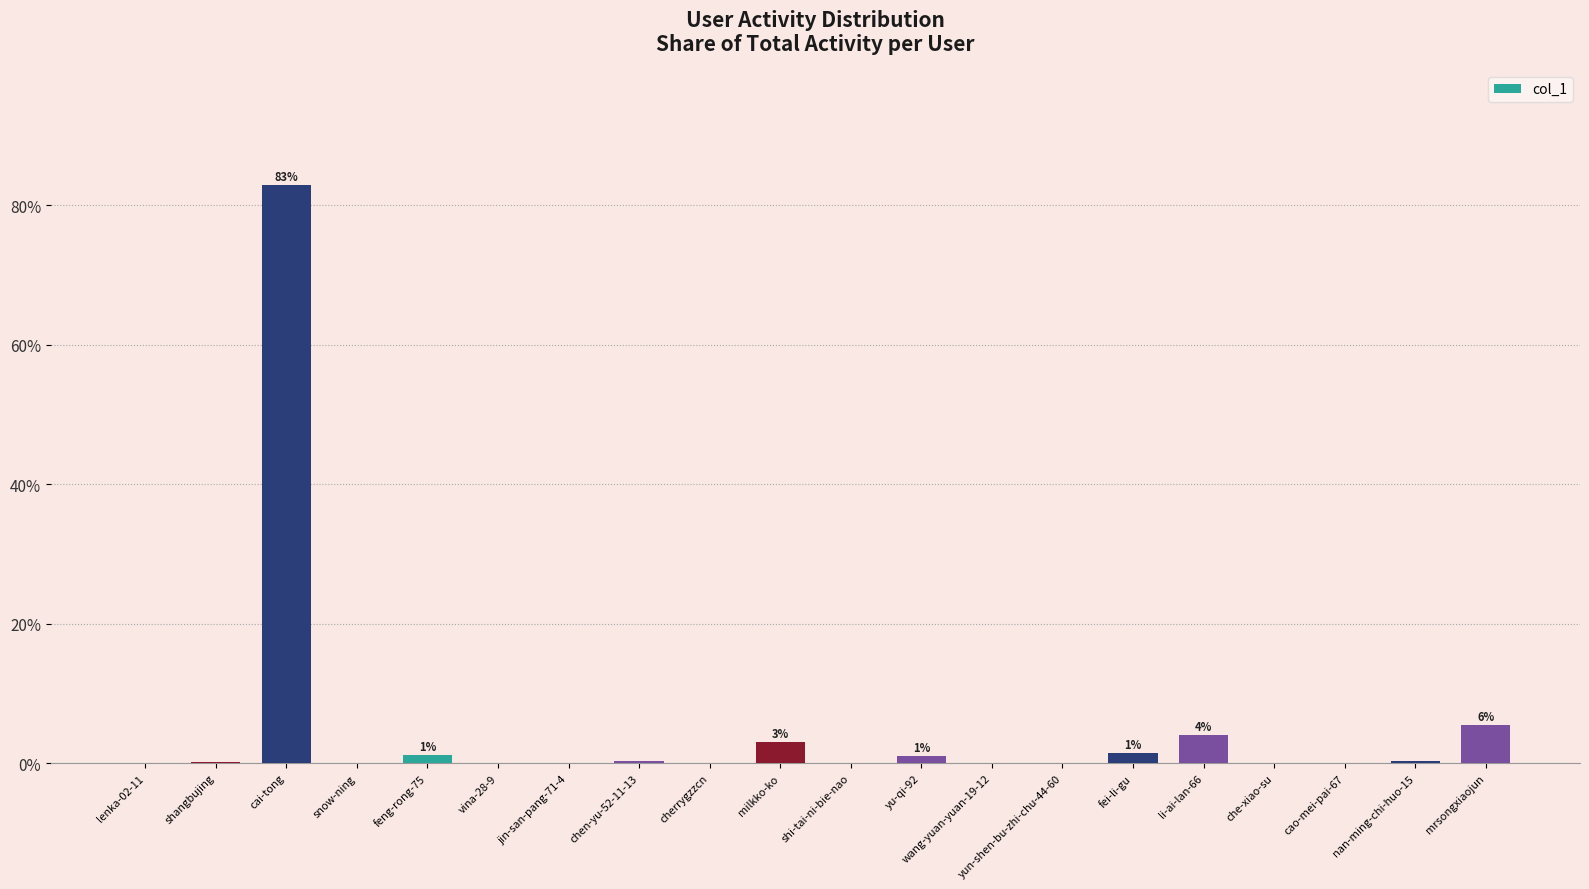

Are the bars horizontal?

No